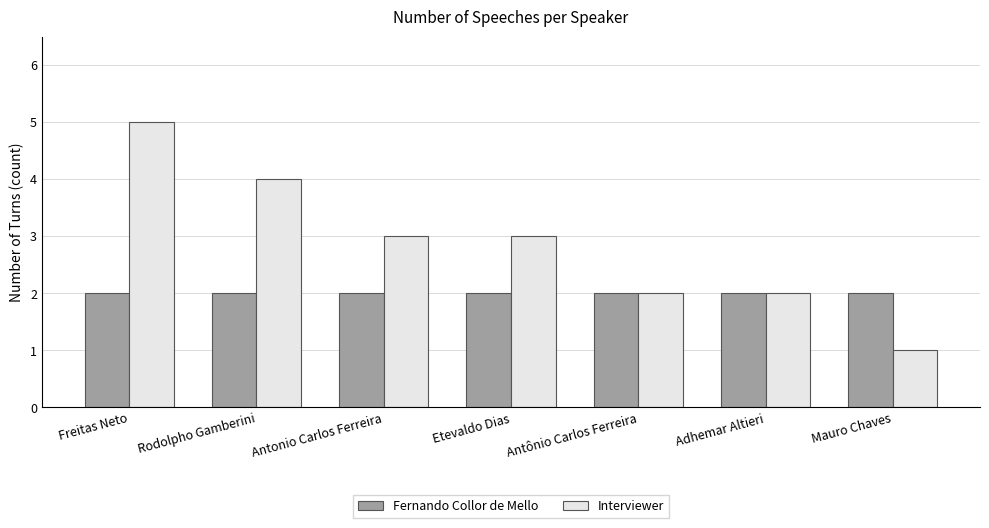

Count the Interviewer values in the range 2 to 4.

5